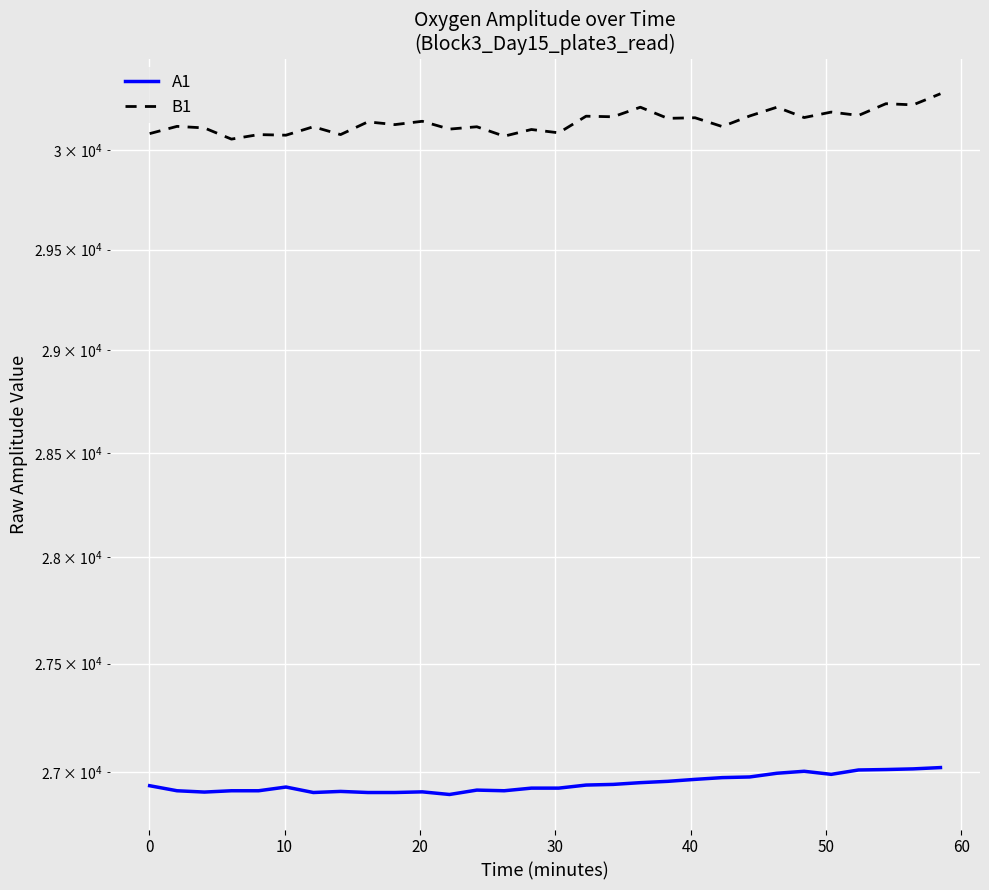

Reading right to left, what are all the values shown in this chart?

A1: 27020	27014	27011	27009	26989	27003	26994	26977	26974	26966	26957	26951	26943	26940	26926	26926	26914	26917	26897	26909	26906	26906	26911	26906	26931	26914	26914	26908	26914	26937
B1: 30290	30233	30239	30179	30196	30168	30221	30176	30122	30167	30164	30221	30172	30175	30090	30107	30073	30121	30109	30149	30132	30146	30081	30121	30078	30081	30058	30115	30123	30086